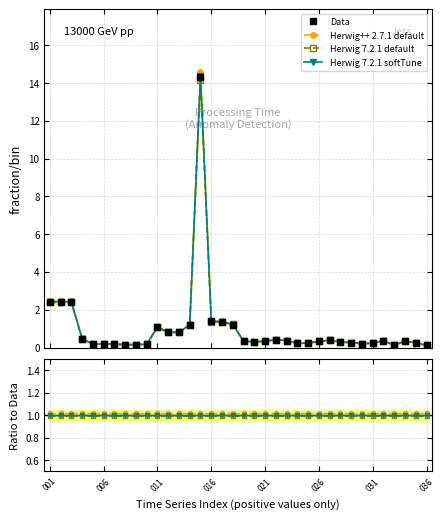

True or false: Herwig 7.2.1 default and Herwig 7.2.1 softTune cross at least once.

False